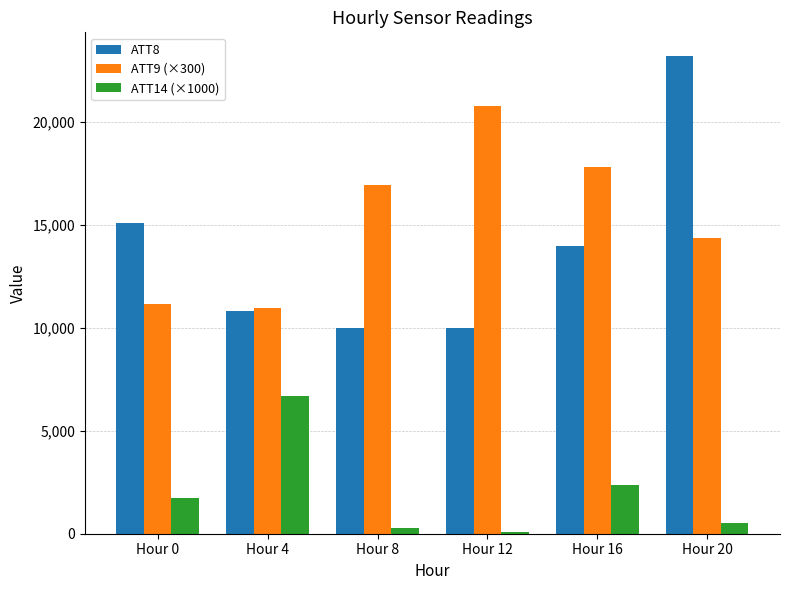

The value of ATT9 (×300) at Hour 12 is 20772.0. True or false?

True